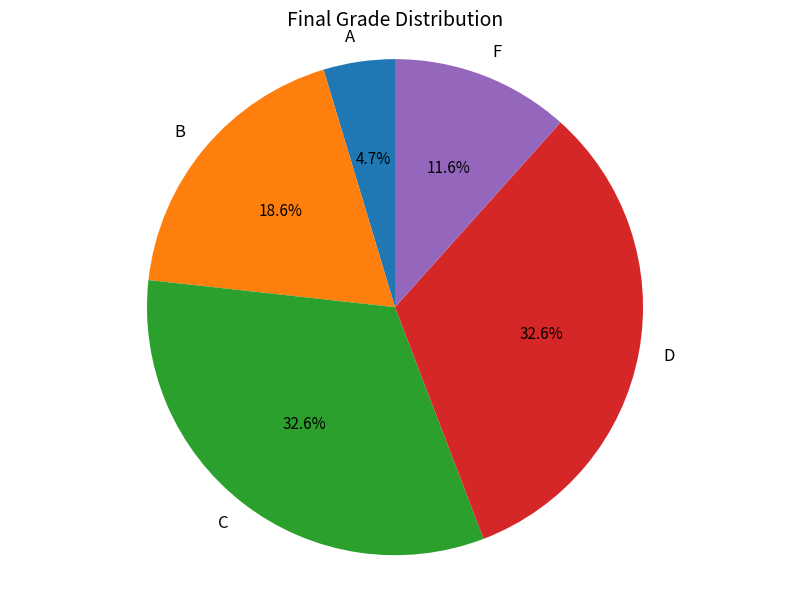

Does any single category account for the majority?

No